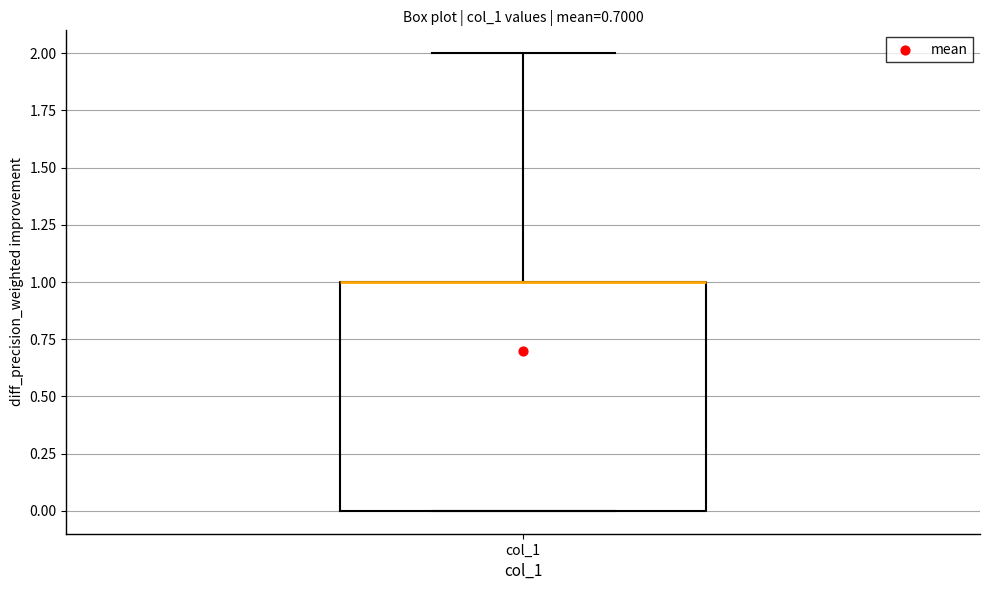

Transcribe this box plot: give where the median line is, the range the box spans, and where the two whiskers end, as read against the y-axis. The values are not printed on the chart, so give them approximately, as read against the axis.

median 1 (drawn on the box's upper edge), box 0 to 1, whiskers 0 to 2